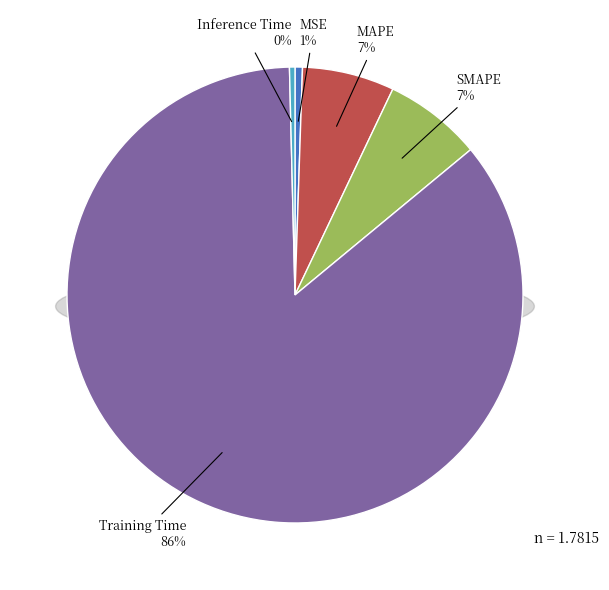

Count the number of slices in the pie.

5